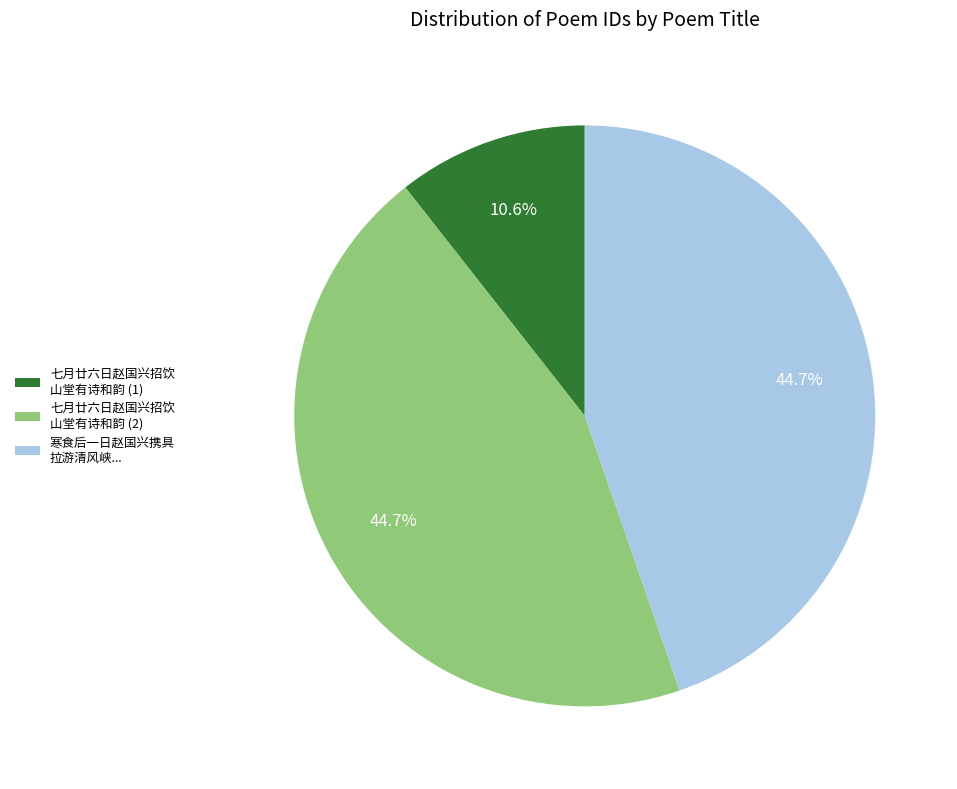

What is the smallest slice in the pie chart?

七月廿六日赵国兴招饮 山堂有诗和韵 (1)